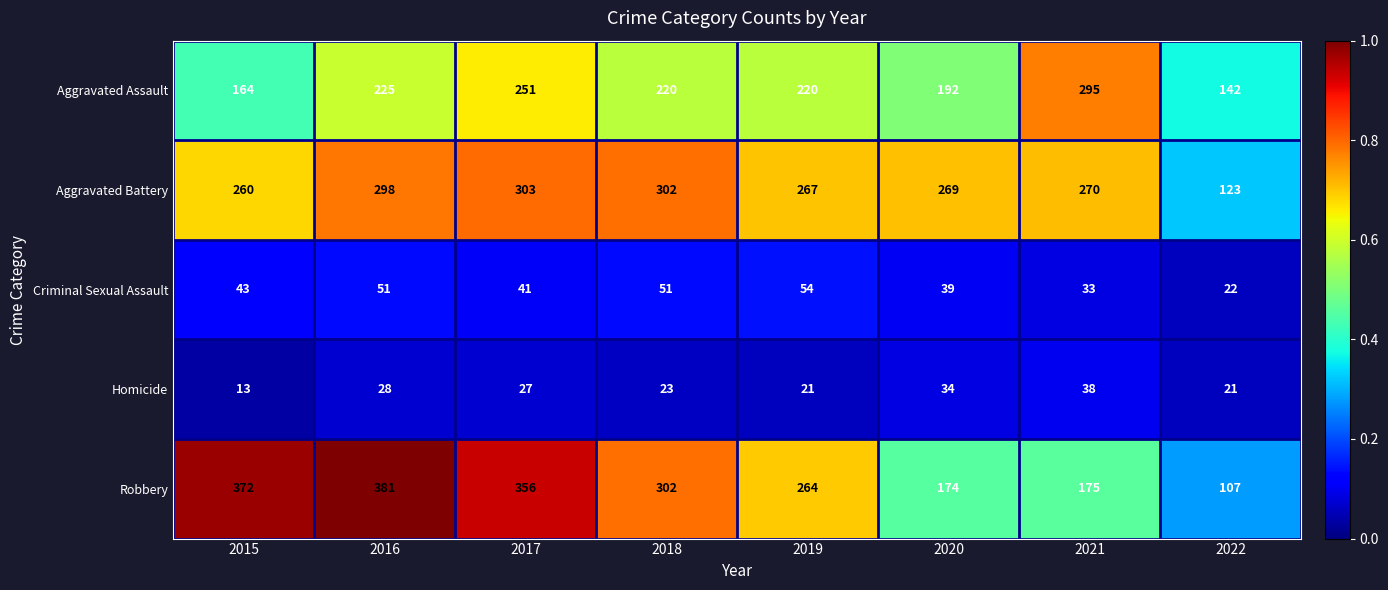

The value of Criminal Sexual Assault at 2021 is 33. True or false?

True